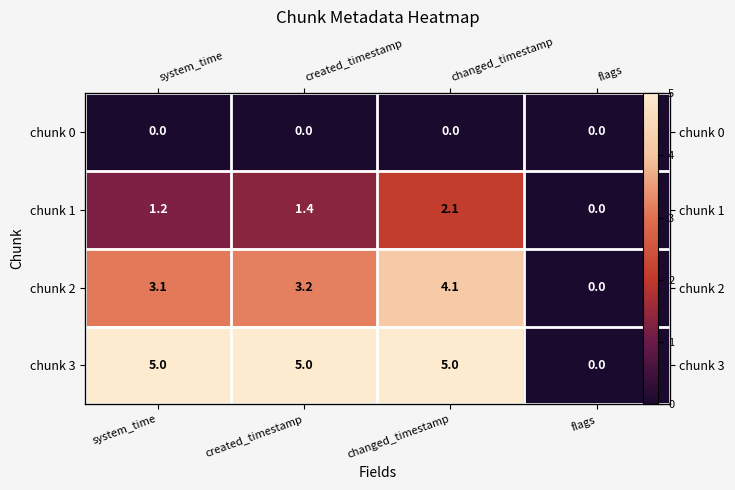

Rank the series at created_timestamp from highest to lowest value.

chunk 3, chunk 2, chunk 1, chunk 0